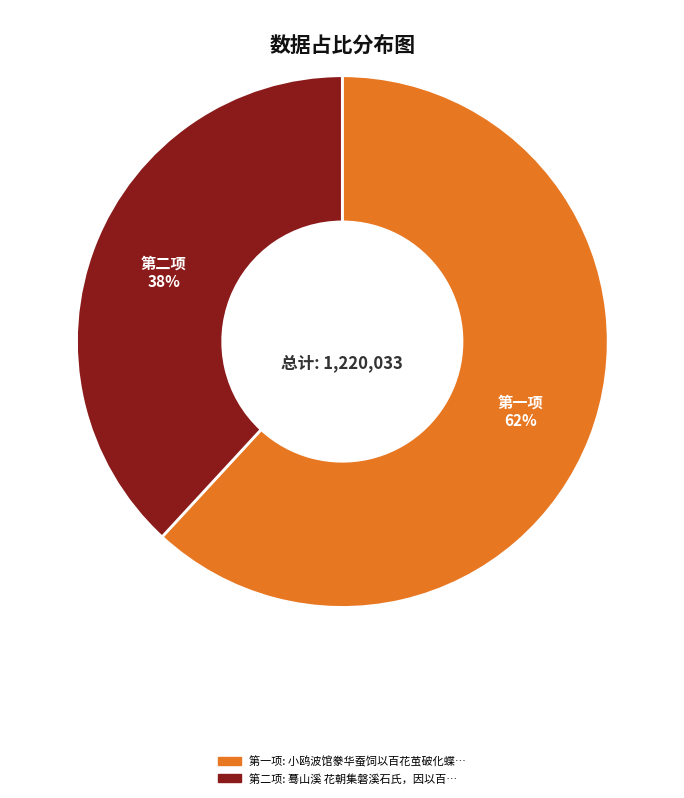

Is 第二项 the majority of the pie?

No